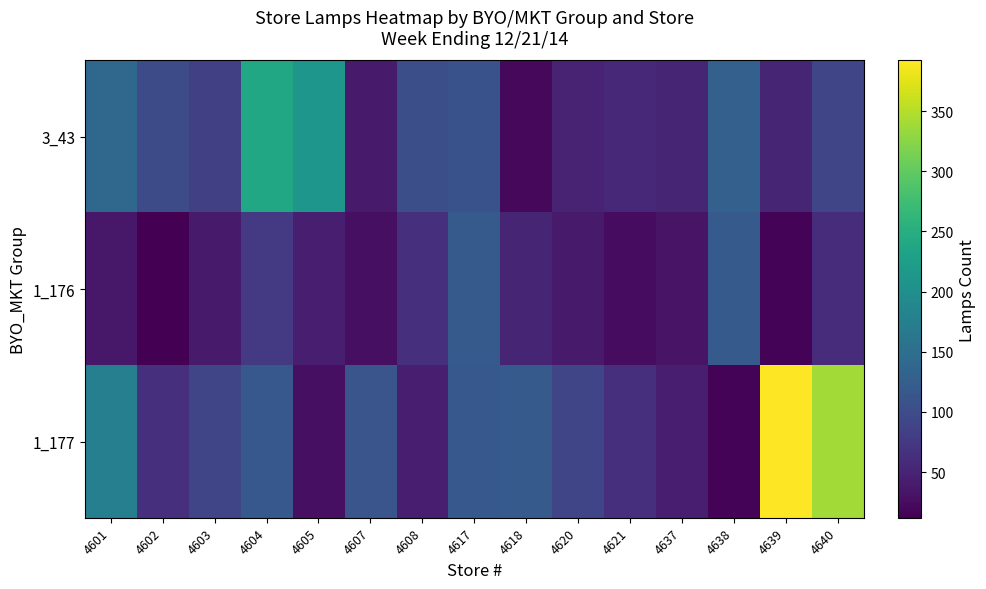

Between 4618 and 4639, which series saw the biggest shift?

1_177